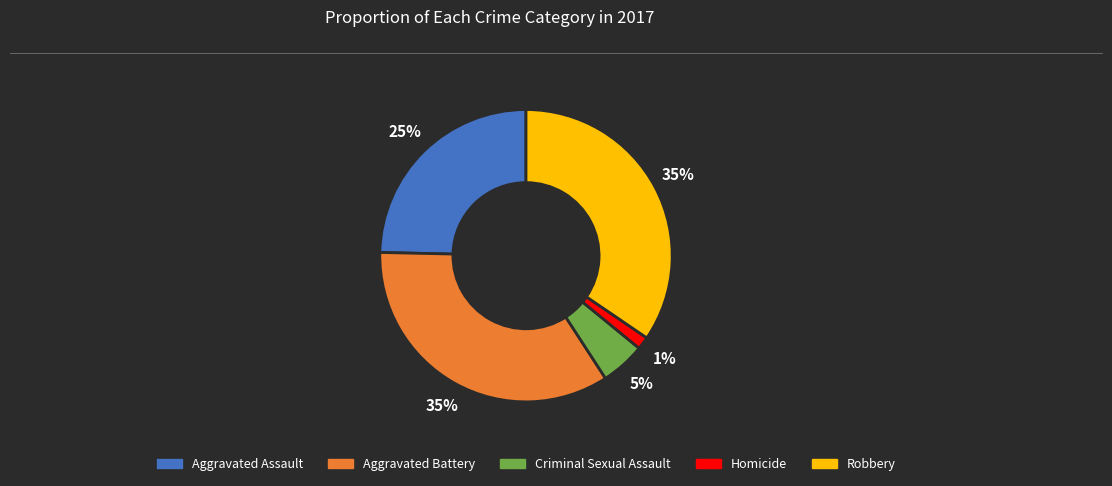

To the nearest percent, what is the difference between the Homicide and Criminal Sexual Assault slice percentages?

4%